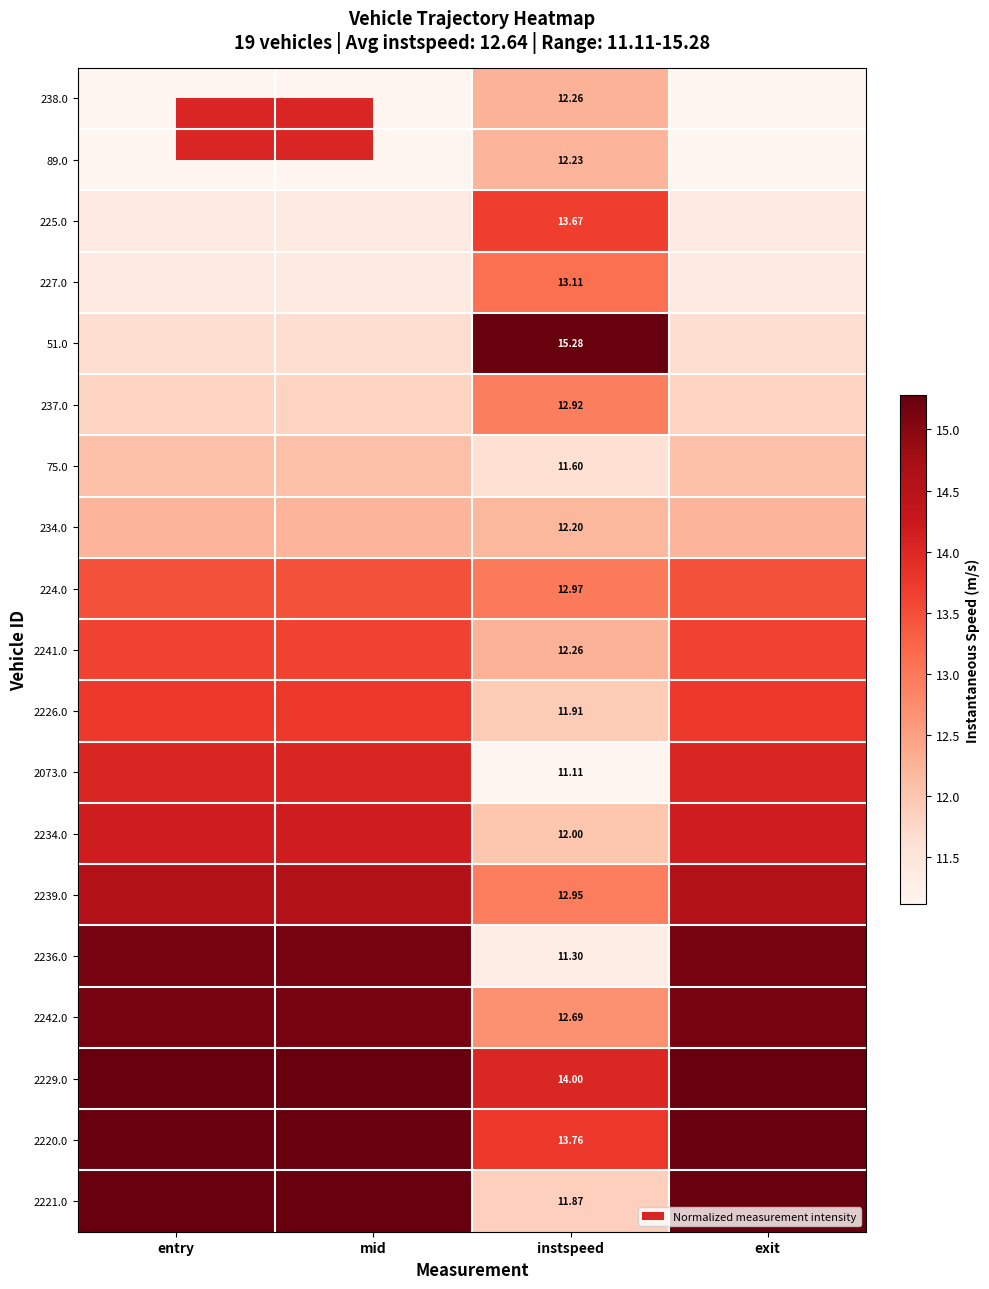

The 225.0 series shows 0.0 at mid. True or false?

False